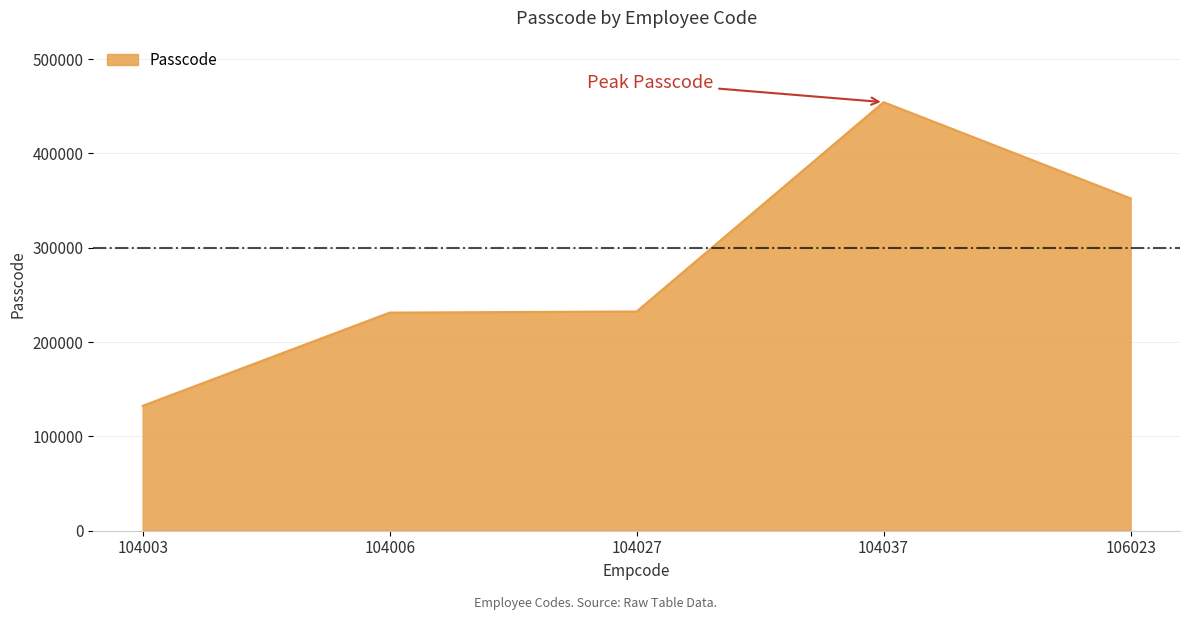

How many lines are shown in the chart?

1